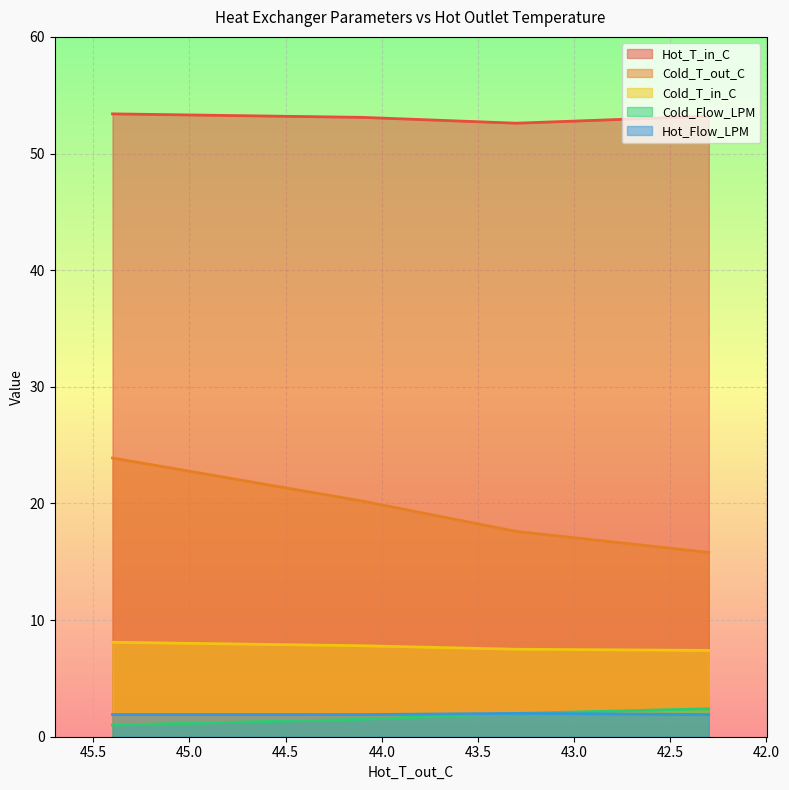

Count the number of categories in the chart.

4